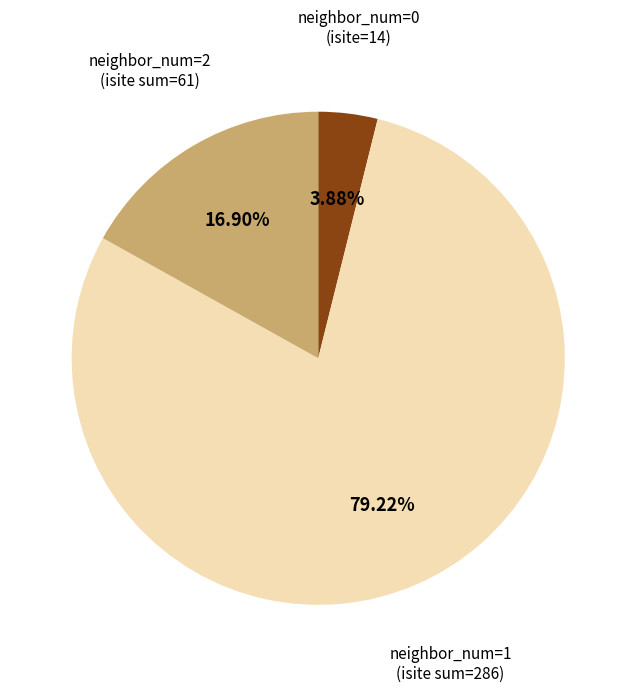

Does any single category account for the majority?

Yes